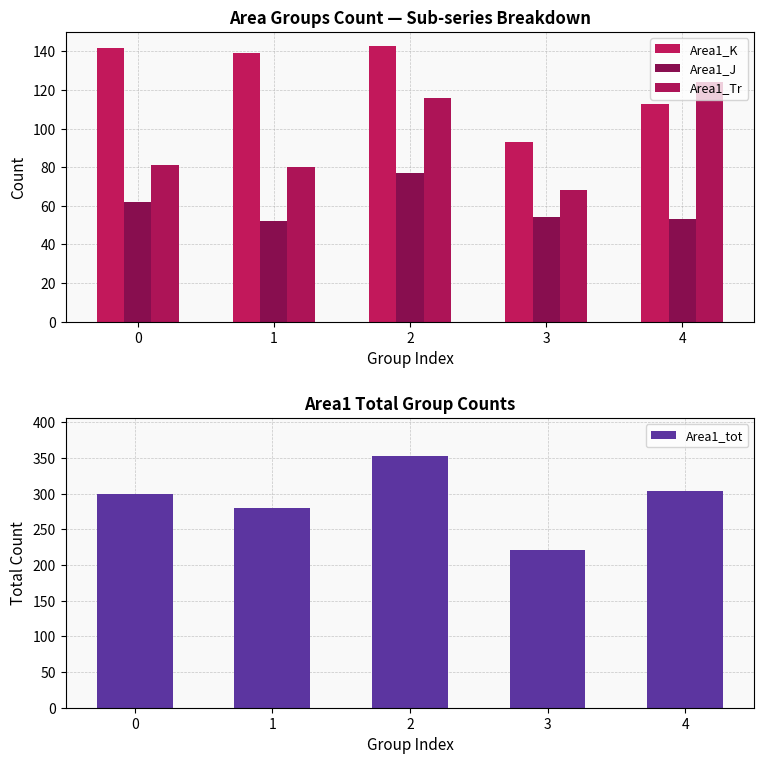

What is the value of the Area1_tot bar at the 3rd from the left?

353